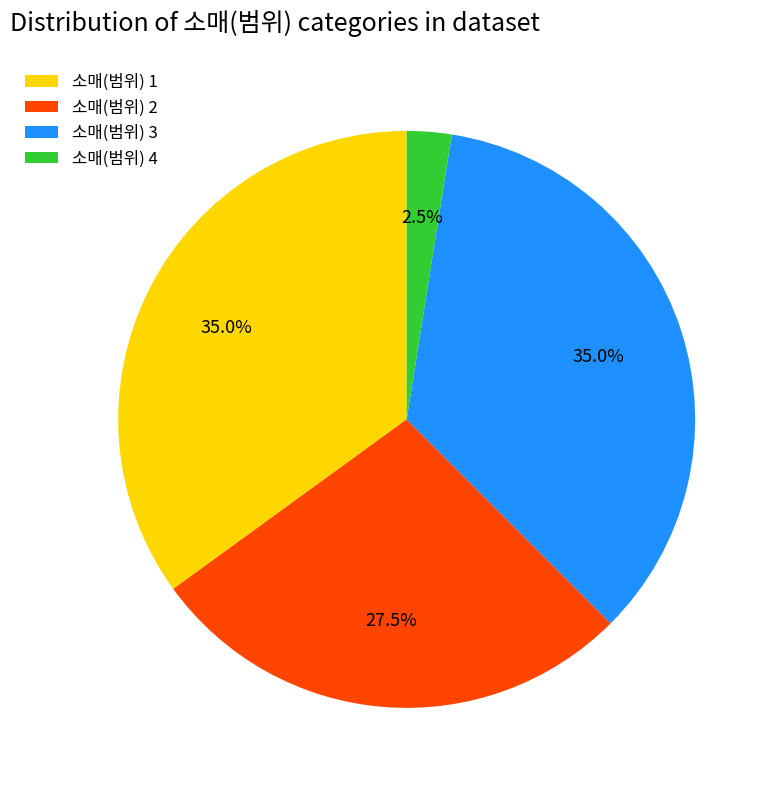

What percentage is NOT represented by 소매(범위) 1?

65.0%